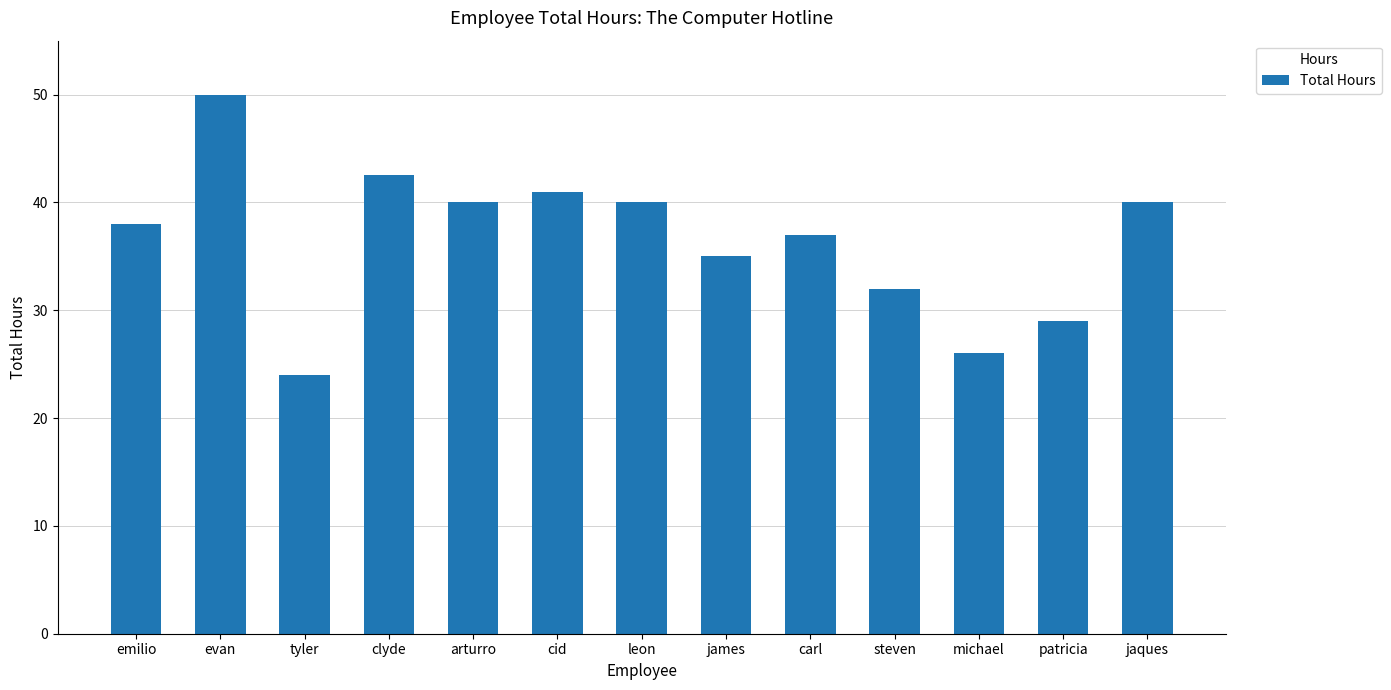

True or false: the data shows 9.4 at cid.

False